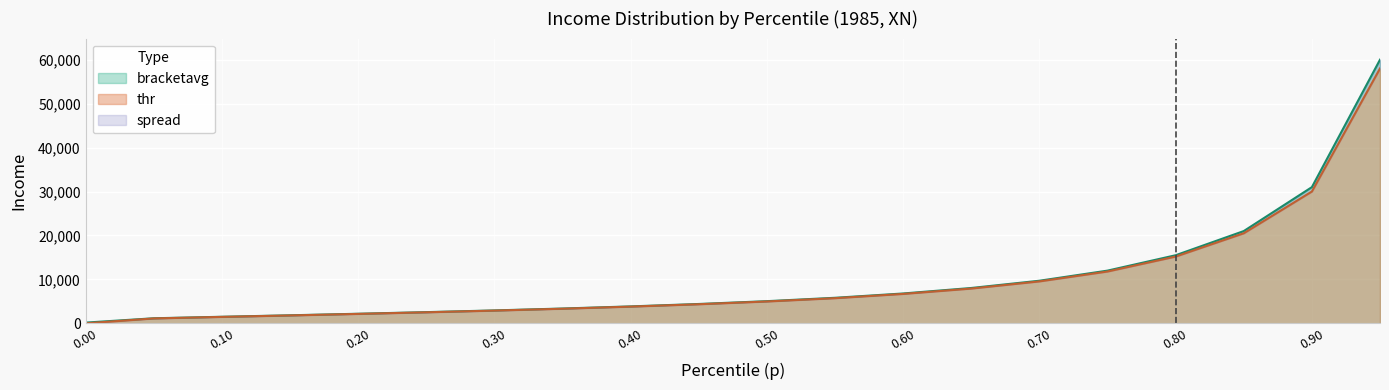

The bracketavg series shows 5050.0 at 0.50. True or false?

True